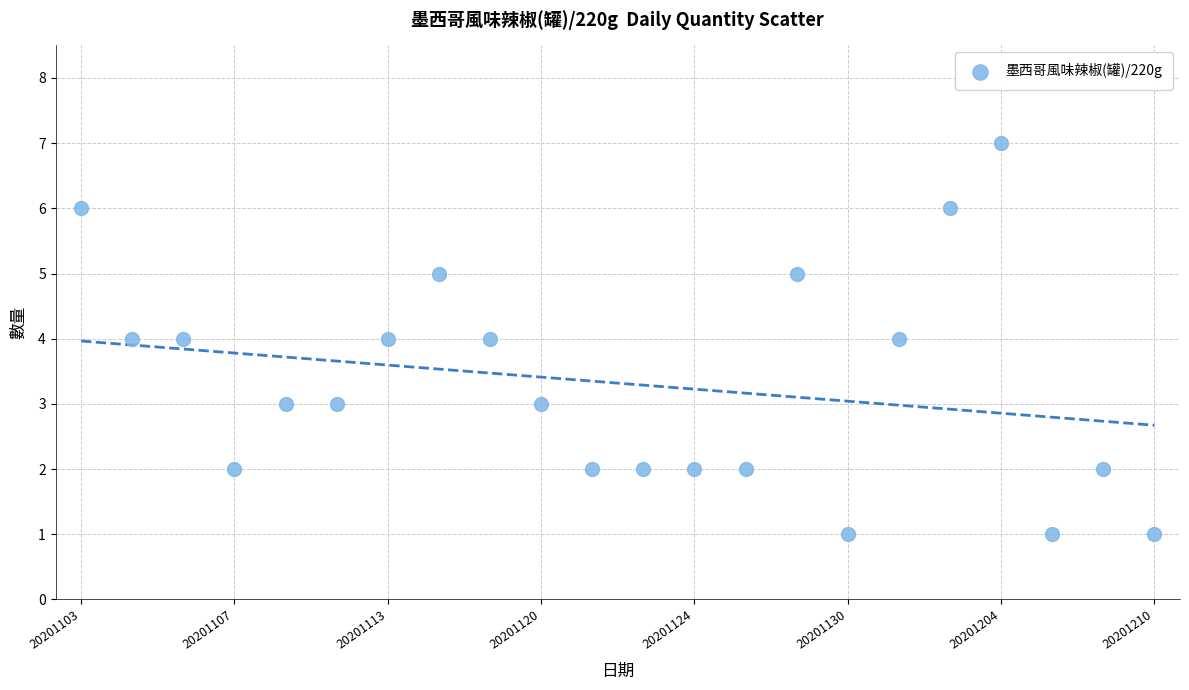

What is the range of Y values (max minus min)?

6